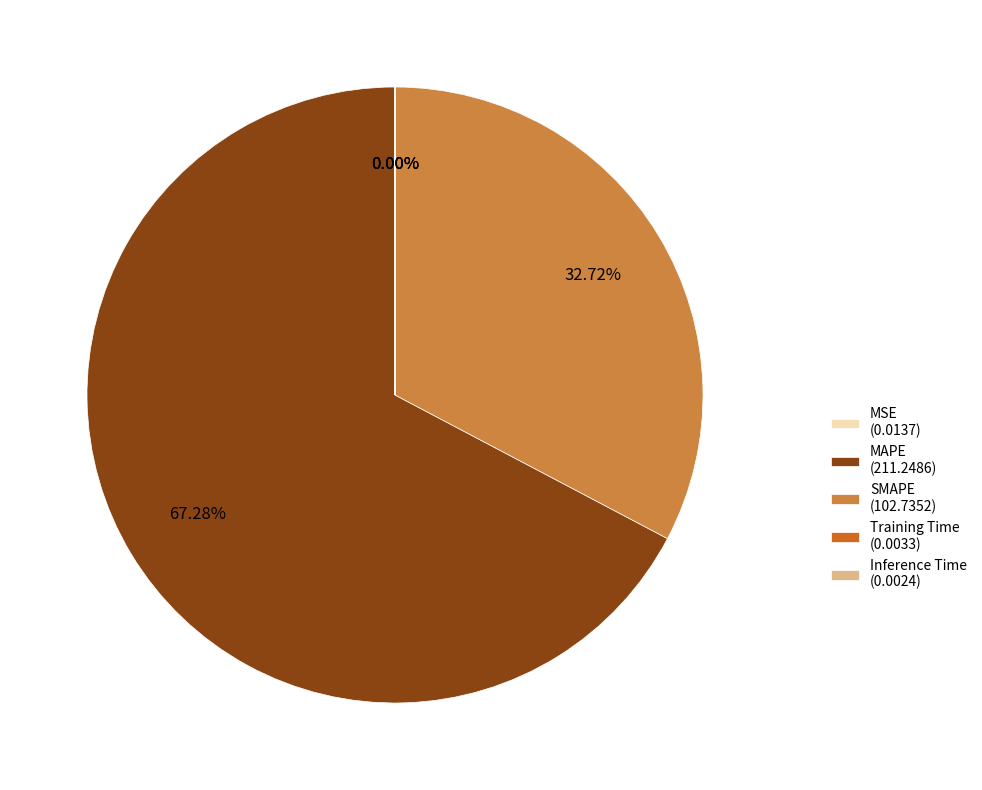

To the nearest percent, what is the difference between the largest and smallest slice percentages?

67%